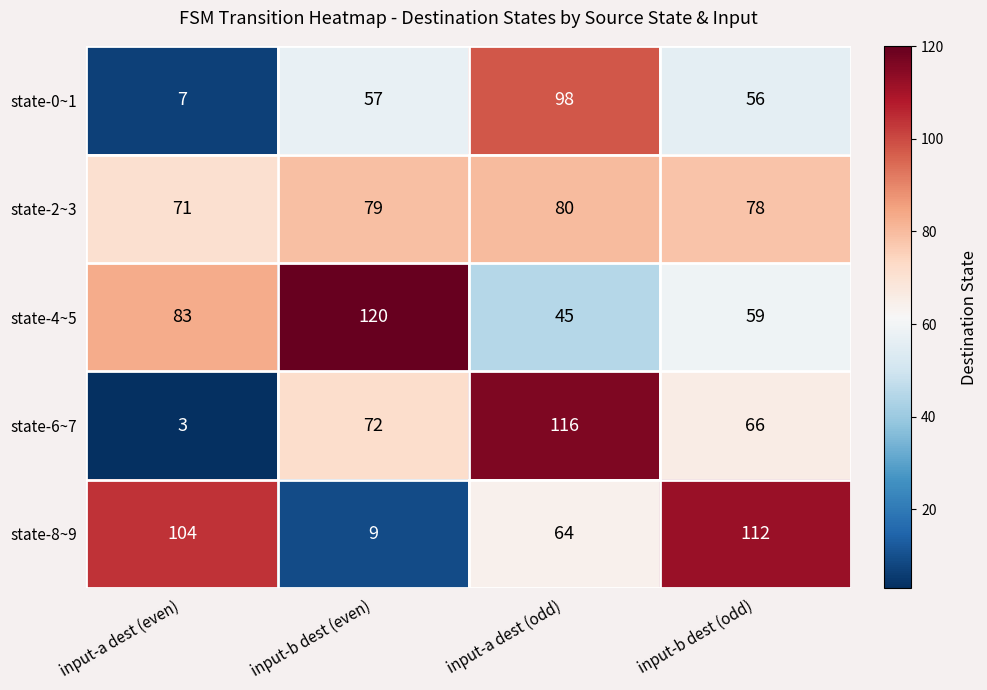

How many distinct data groups are displayed?

5